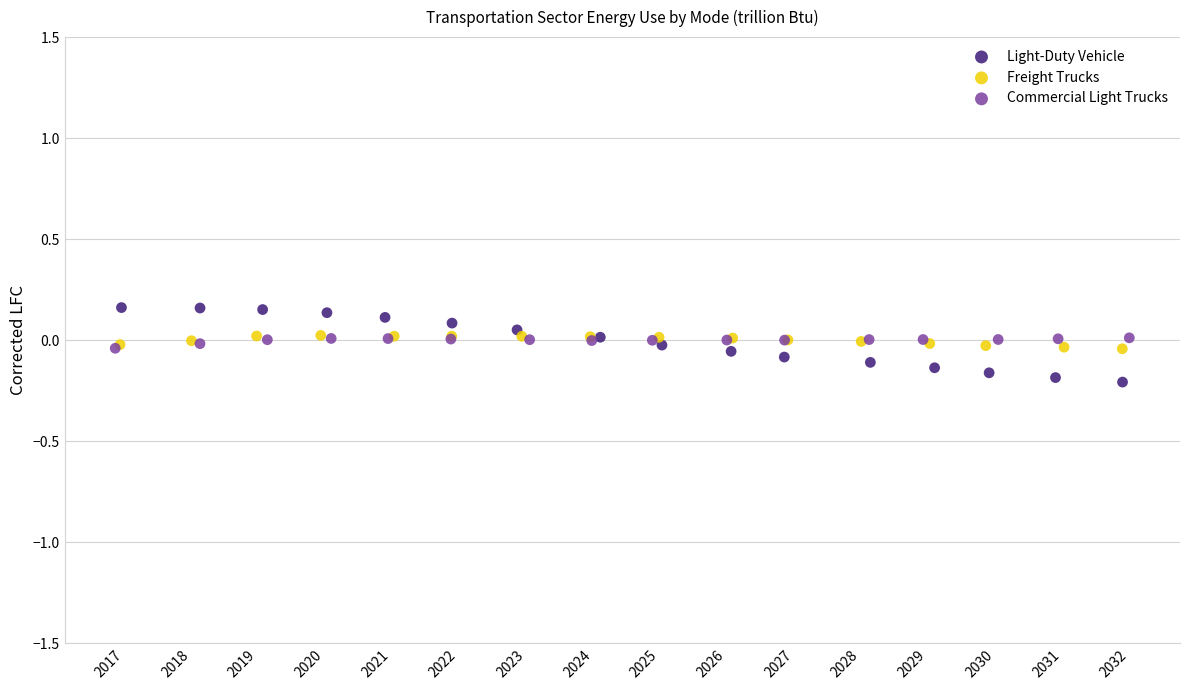

Which series has the widest spread of Y values?

Light-Duty Vehicle